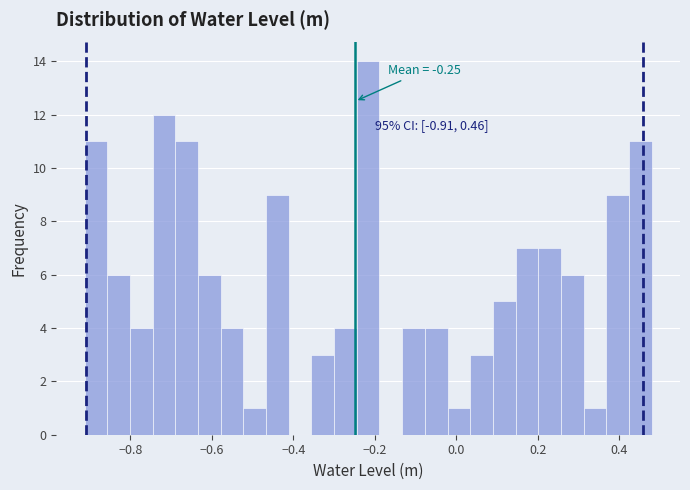

Around what value on the x-axis is the tallest bar? Give the approximate position of its centre, as read against the axis.

-0.22